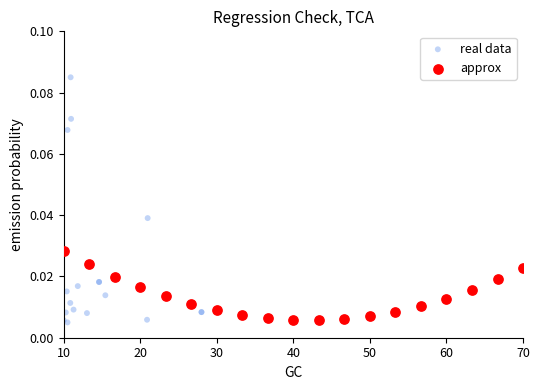

Which series contains the highest Y value?

real data